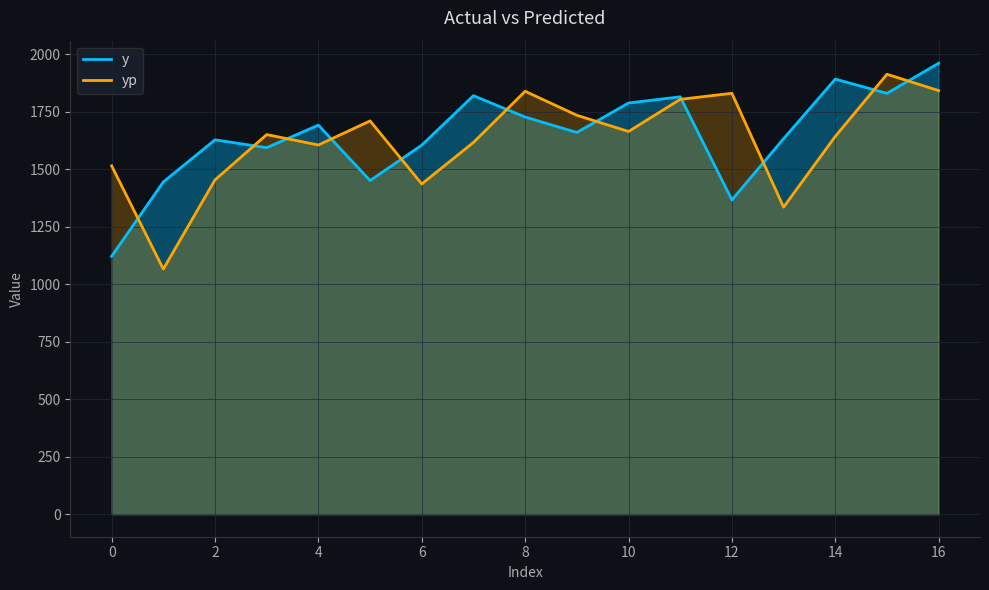

What are all the series names shown in the legend?

y, yp